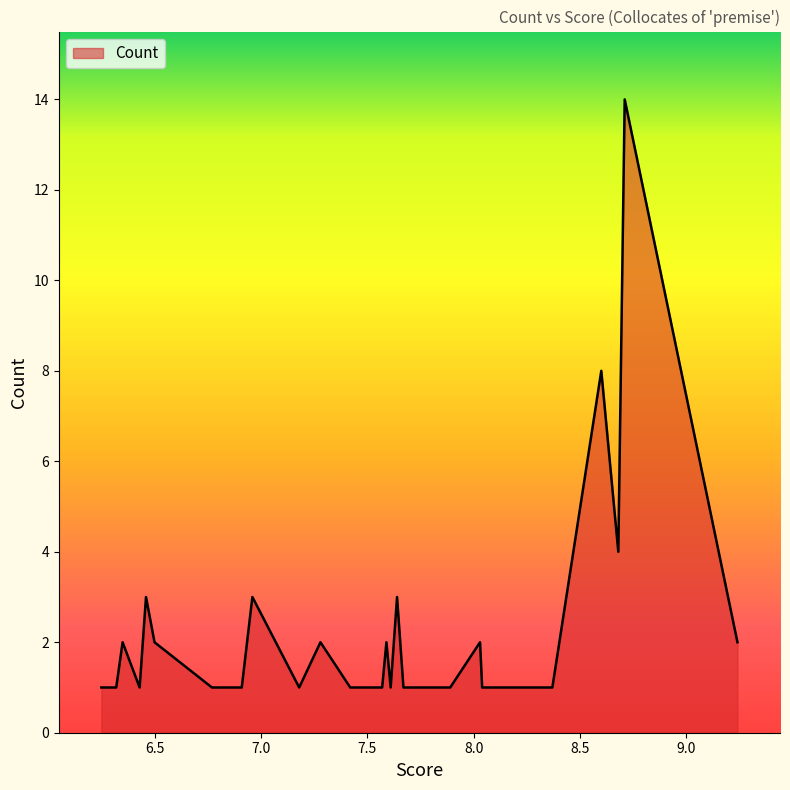

What is the value of the 35th point from the left?

2